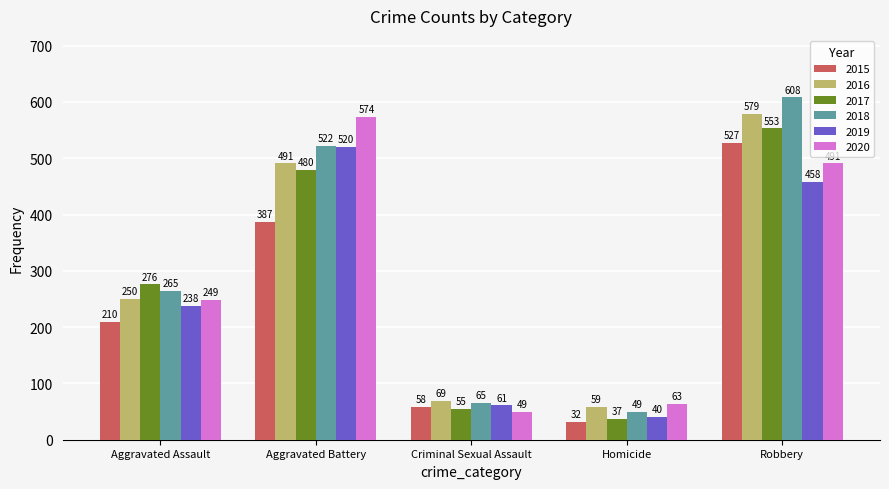

How many groups of bars are there?

5